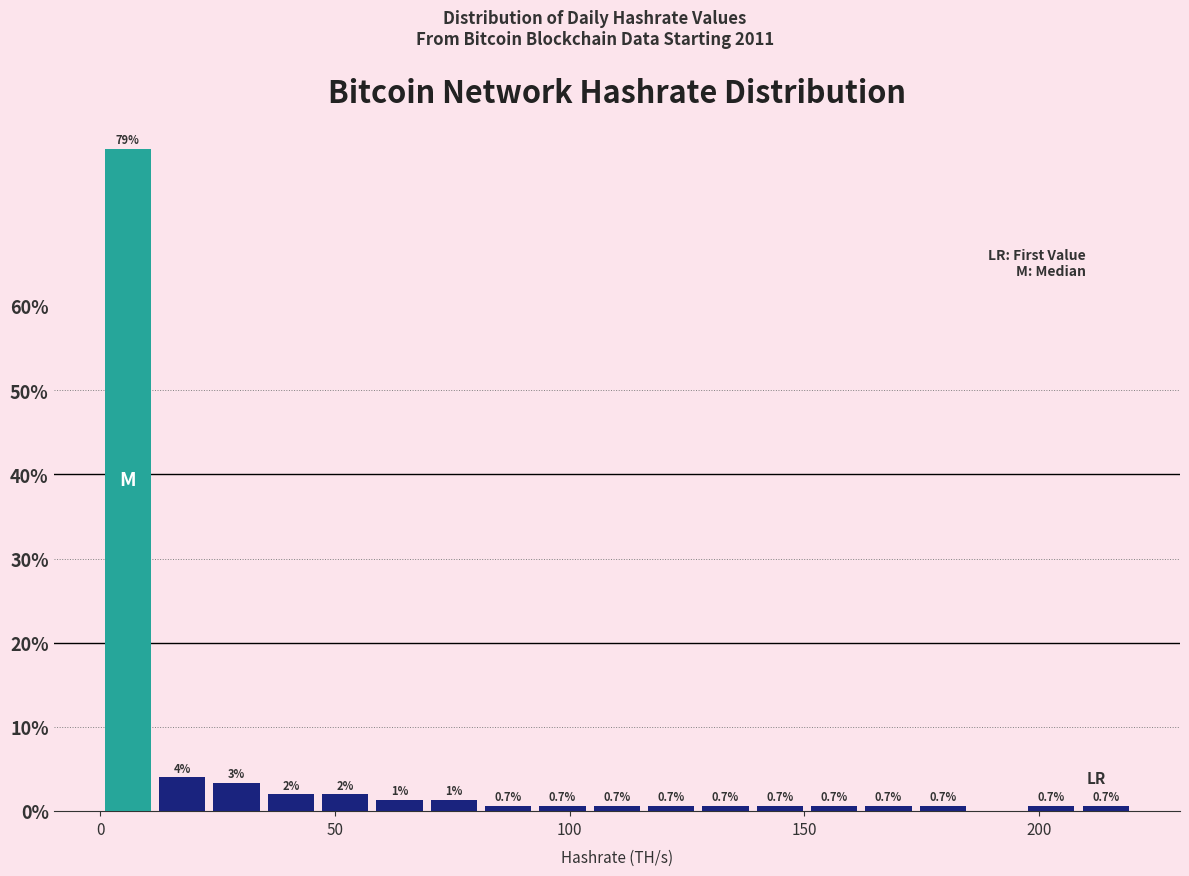

Around what value on the x-axis is the tallest bar? Give the approximate position of its centre, as read against the axis.

5